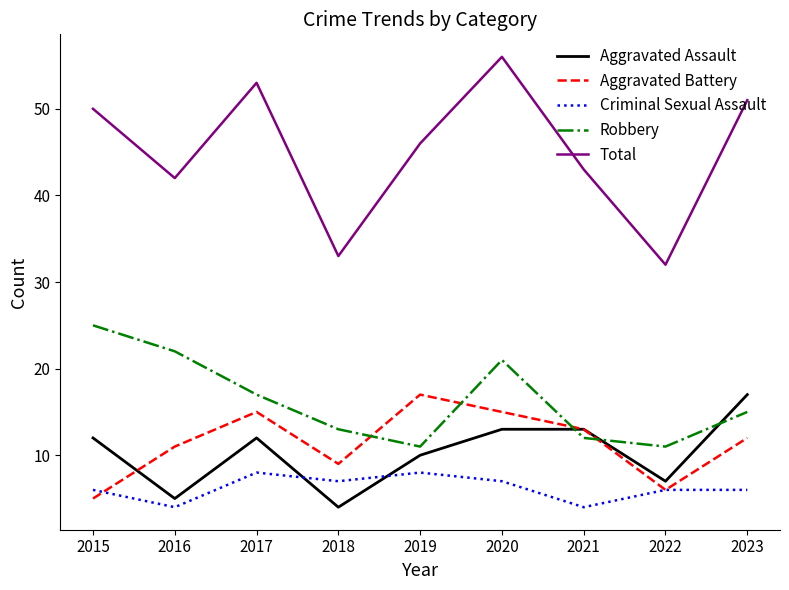

What is the total value across all series at 2021?

85